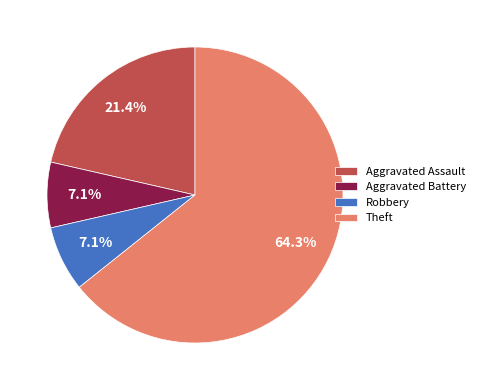

How many segments does this pie chart have?

4